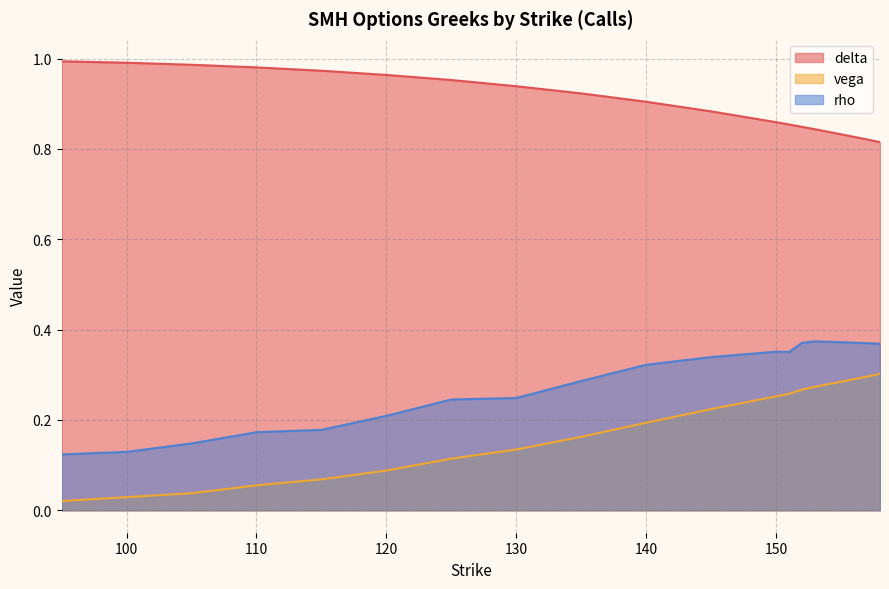

What is the highest value of the delta series?

1.0